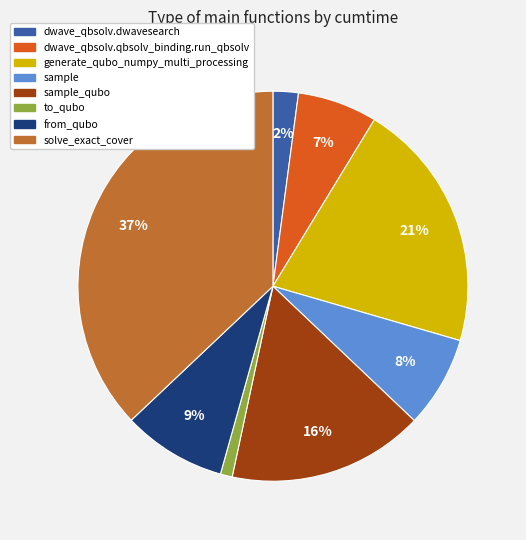

To the nearest percent, what is the difference between the sample_qubo and dwave_qbsolv.dwavesearch slice percentages?

14%